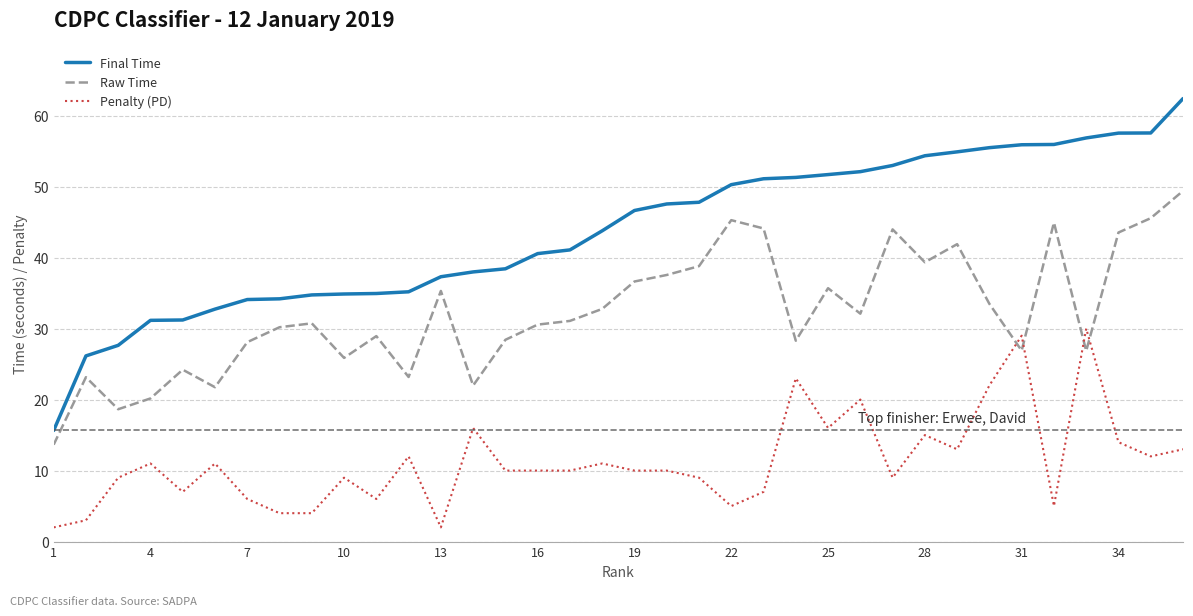

What is the maximum value shown in the chart?

62.4